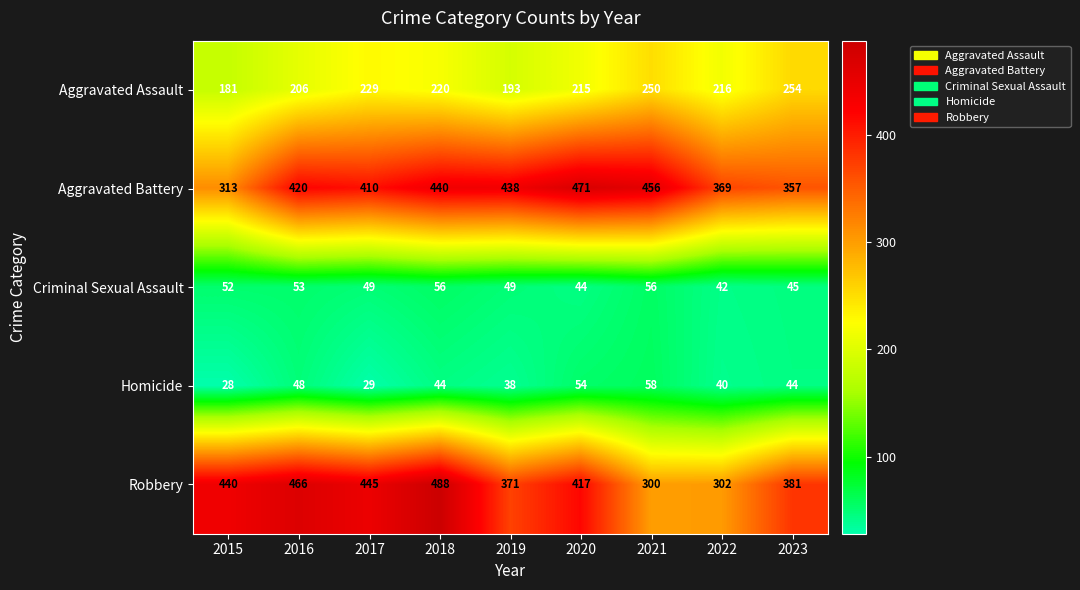

What is the sum of the Aggravated Assault values at 2018 and 2019?

413